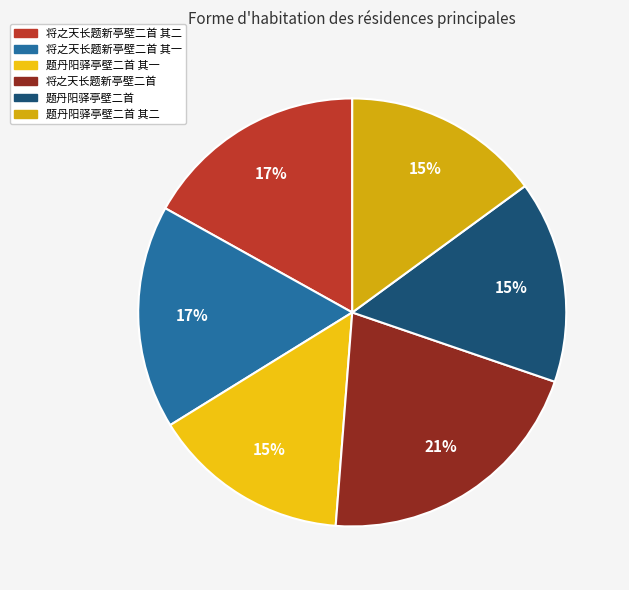

What is the smallest slice in the pie chart?

题丹阳驿亭壁二首 其一